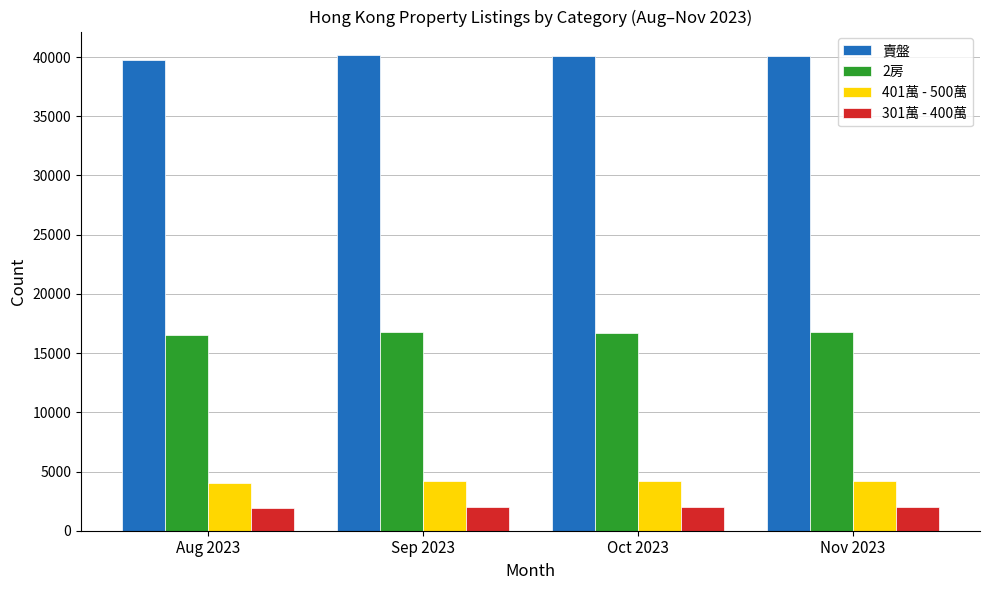

At Nov 2023, list the series in order from smallest to largest.

301萬 - 400萬, 401萬 - 500萬, 2房, 賣盤